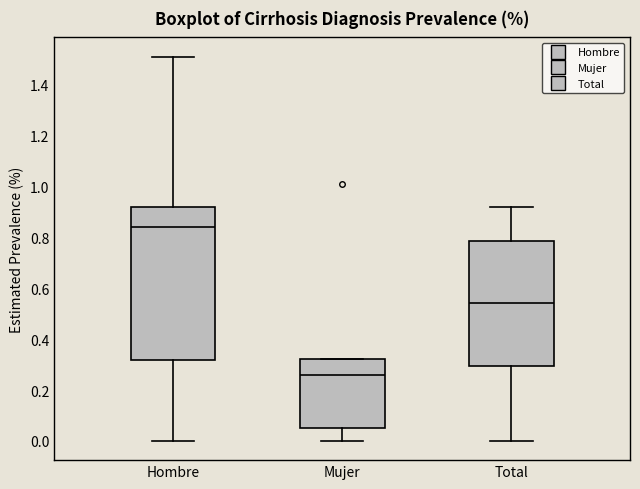

Reading left to right, transcribe this box plot: for each box, give where its median line is, the range the box spans, and where its two whiskers end, as read against the y-axis. The values are not printed on the chart, so give them approximately, as read against the axis.

Hombre: median 0.84, box 0.32 to 0.92, whiskers 0.00 to 1.52
Mujer: median 0.26, box 0.06 to 0.32, whiskers 0.00 to 0.32
Total: median 0.54, box 0.30 to 0.78, whiskers 0.00 to 0.92